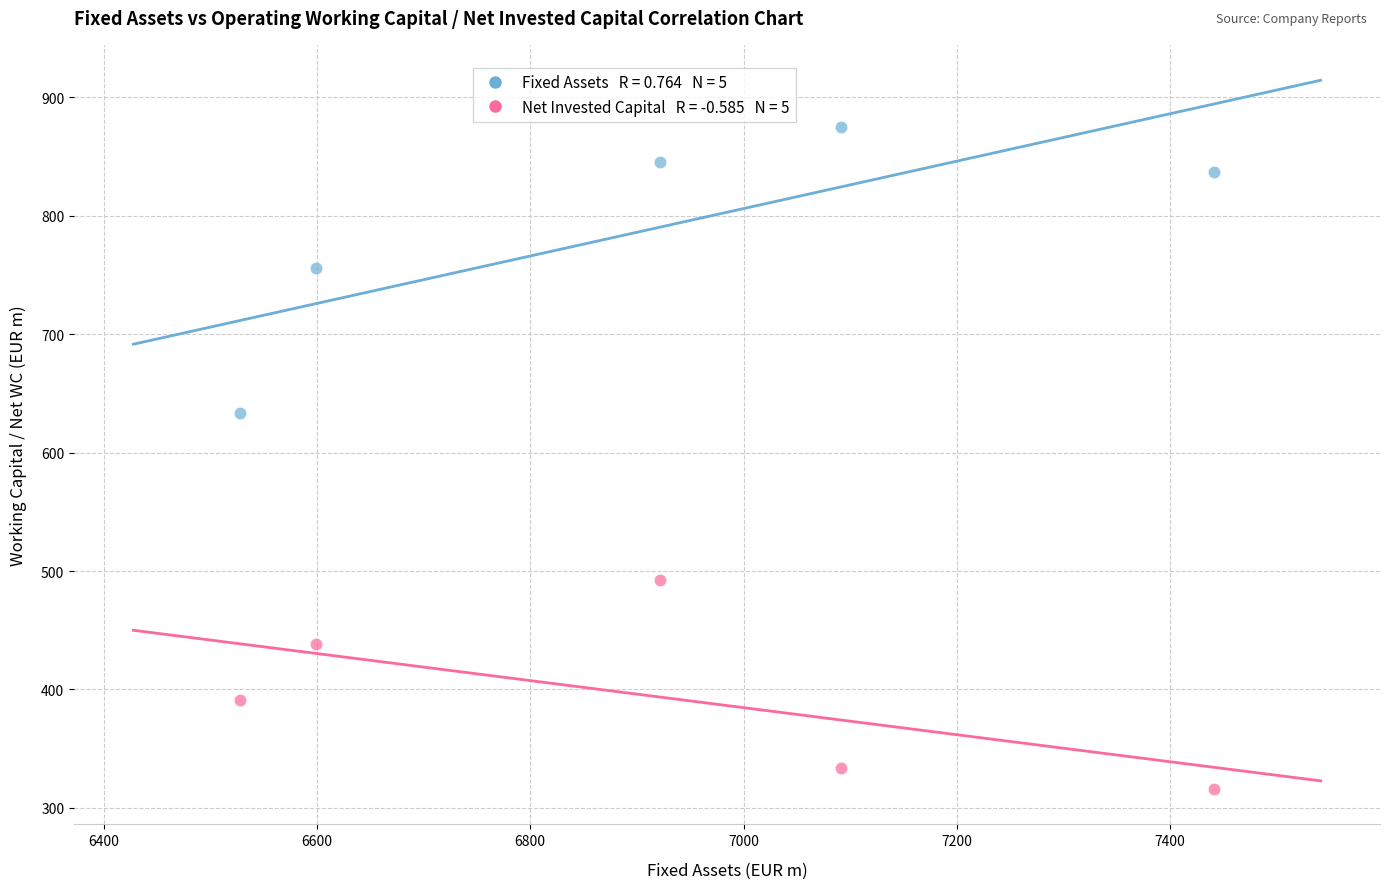

Across all data points, what is the average X value?

6916